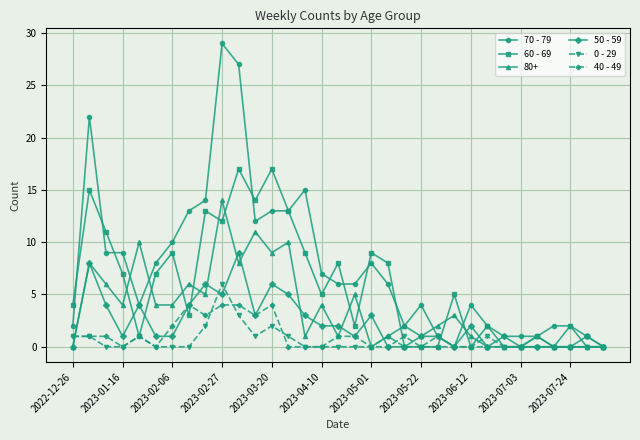

How many series are shown in this chart?

6